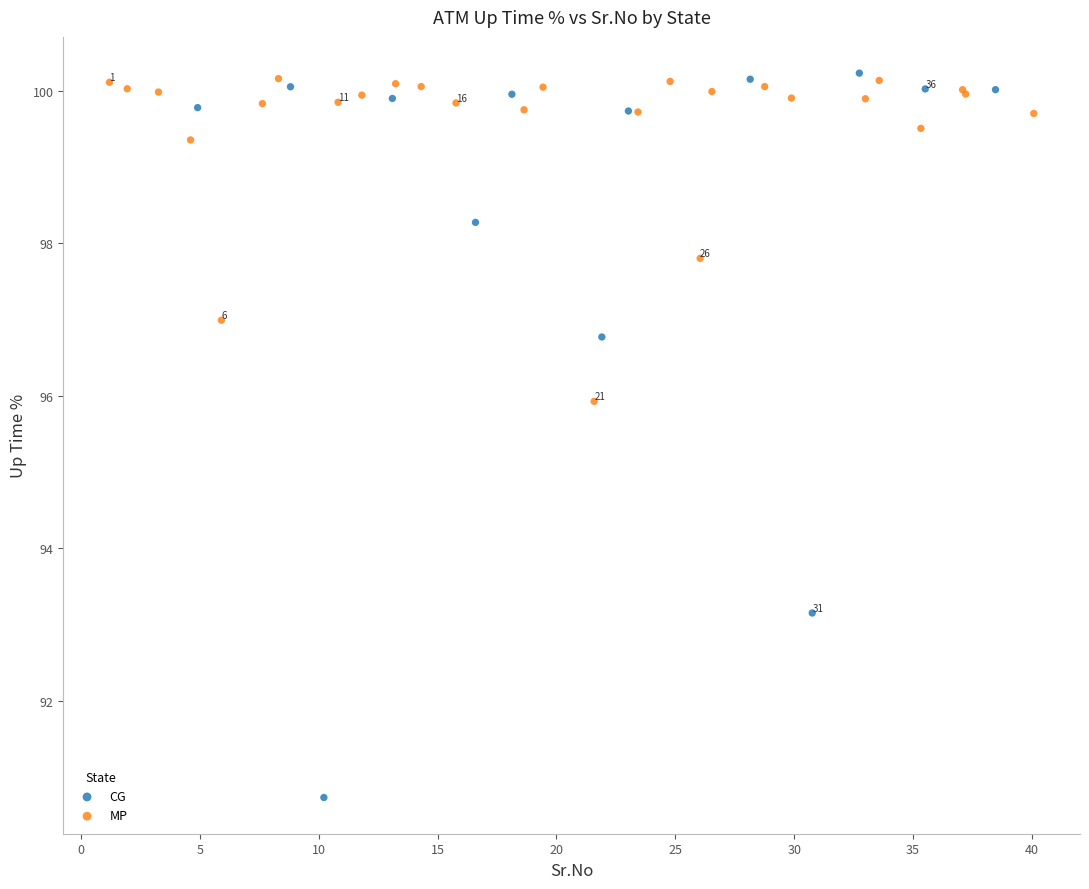

Which series has the largest Y range (max minus min)?

CG